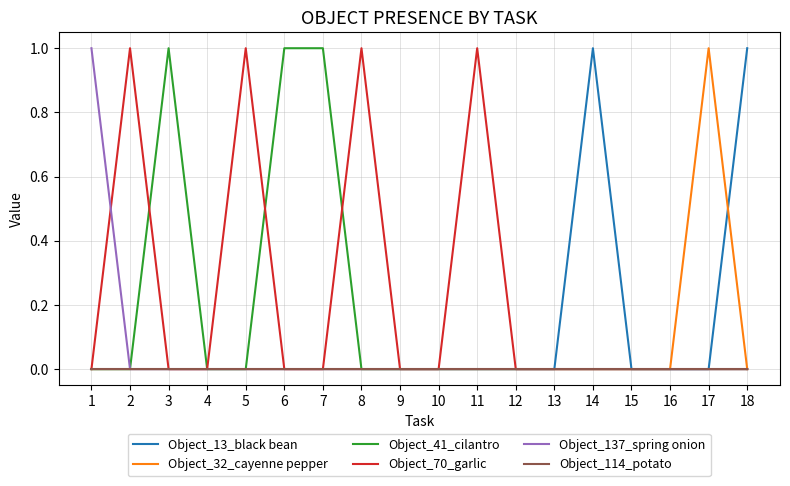

Is it true that Object_70_garlic equals 1 at 8?

True